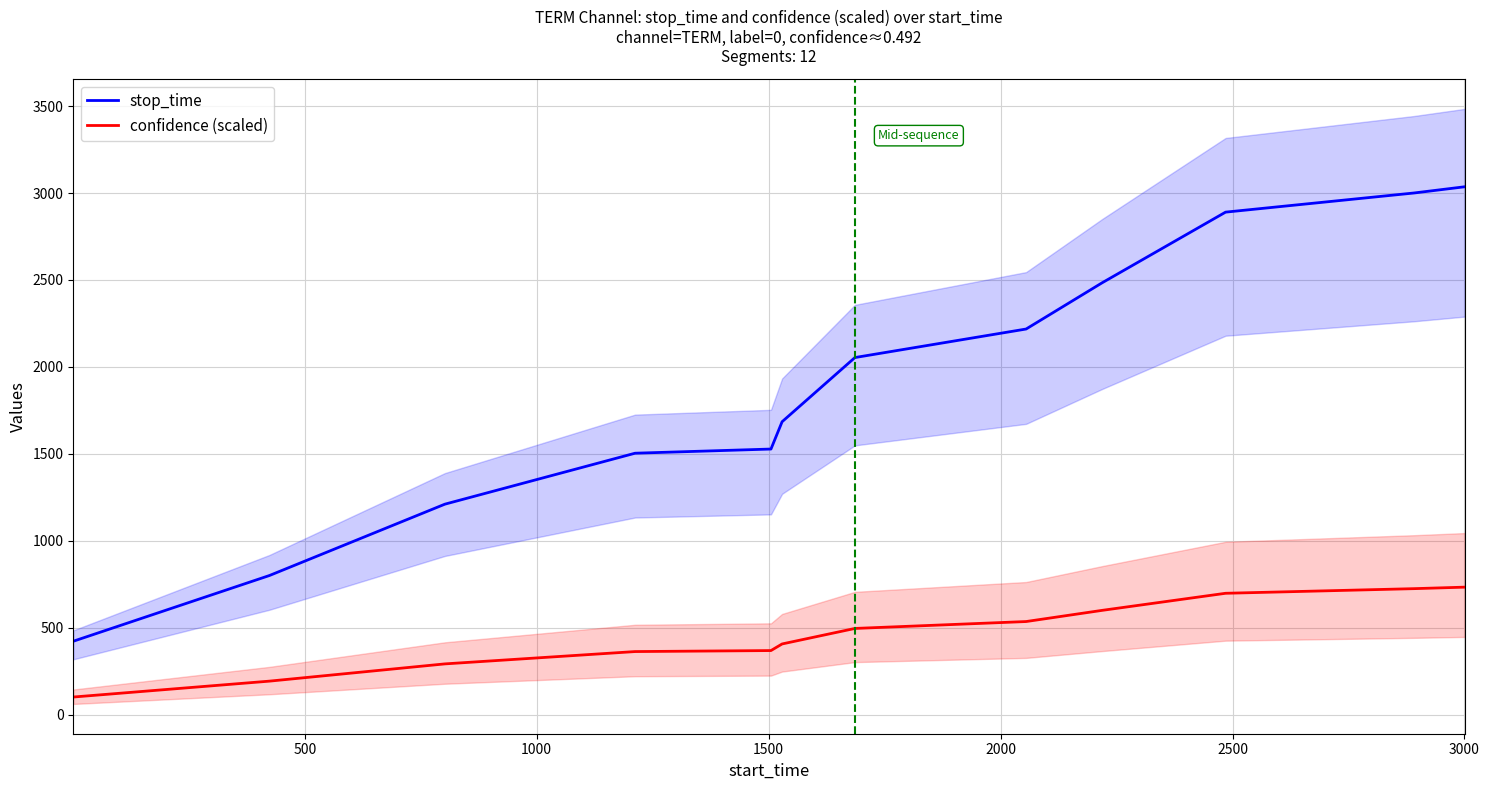

True or false: confidence (scaled) and stop_time intersect in this chart.

False